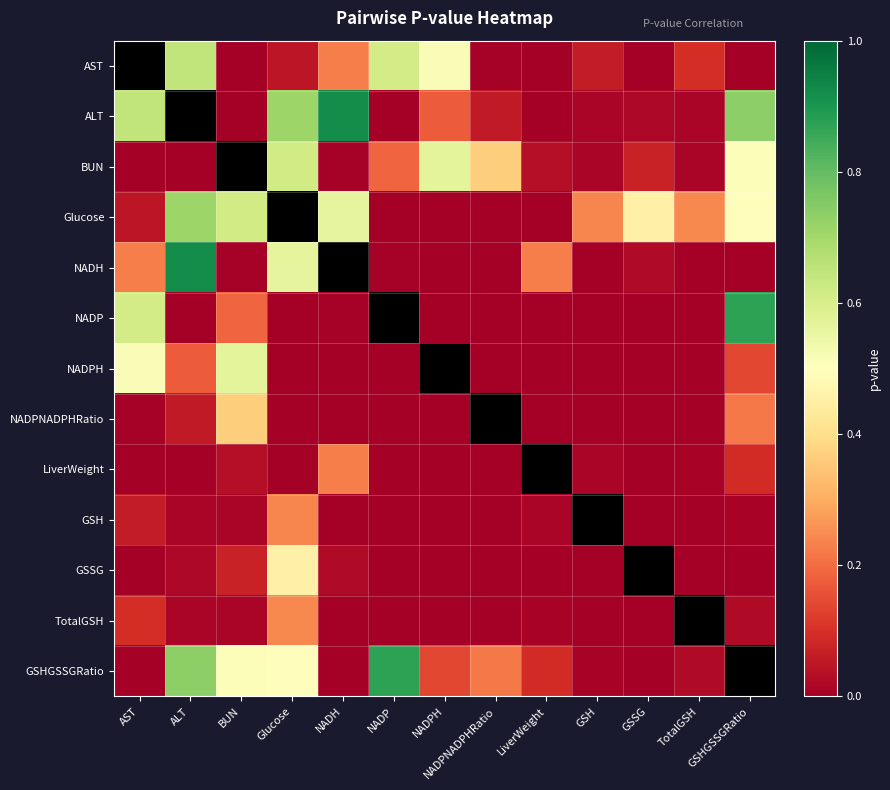

How many categories are shown in the chart?

13